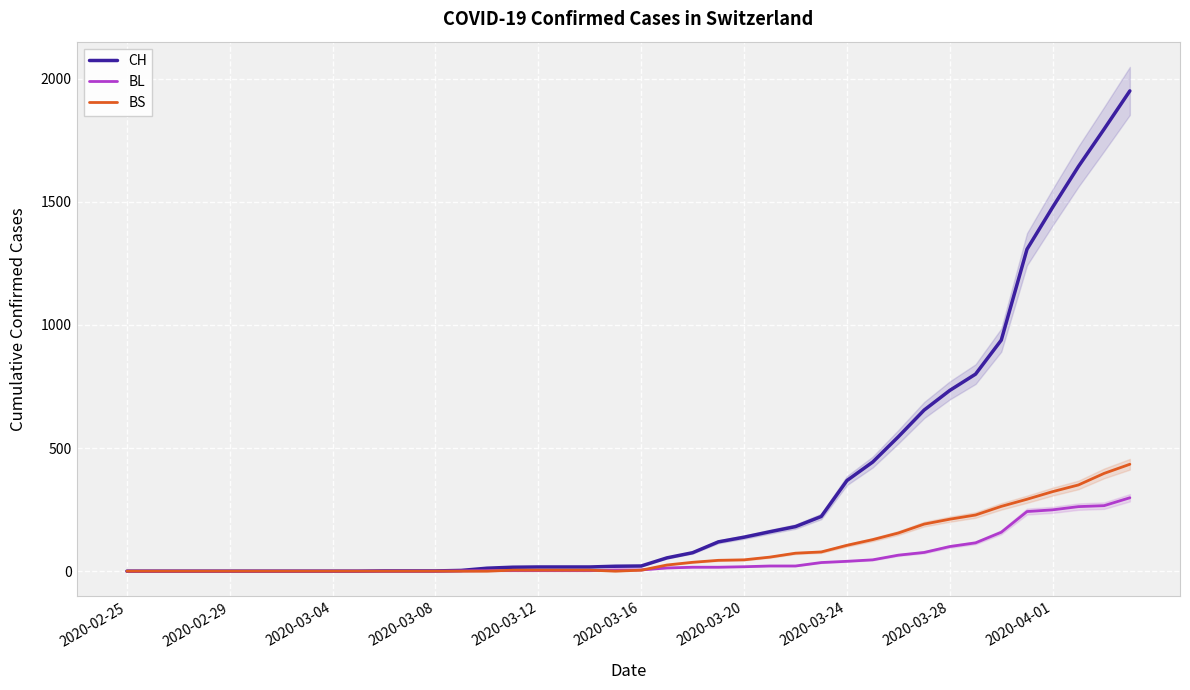

Which series has the largest range (max minus min)?

CH